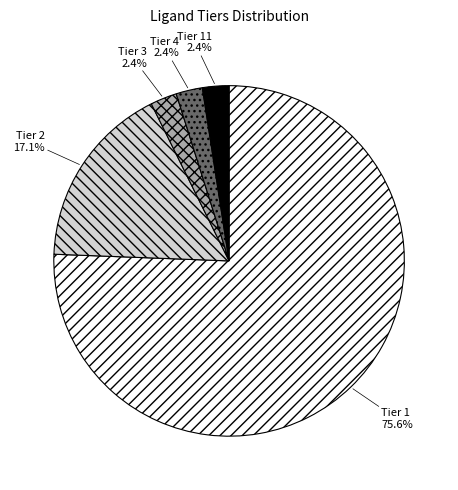

To the nearest percent, what is the difference between the largest and smallest slice percentages?

73%